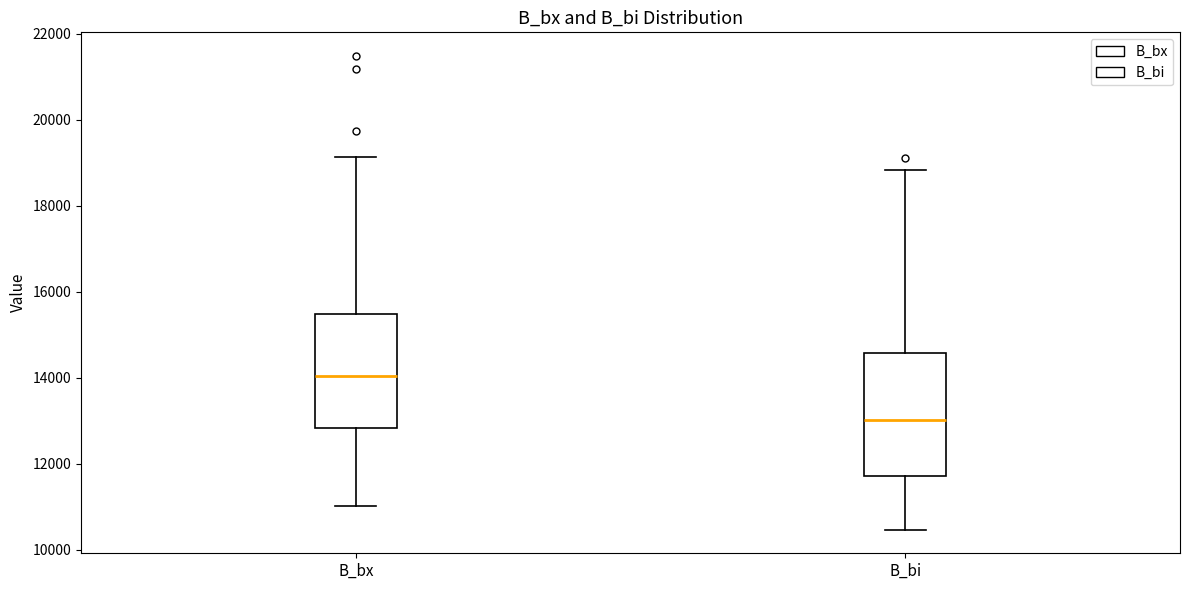

Reading left to right, read every box against the y-axis: the position of its median line, the range the box covers, and the ends of its whiskers. The values are not printed on the chart, so give them approximately, as read against the axis.

B_bx: median 14000, box 12800 to 15400, whiskers 11000 to 19200
B_bi: median 13000, box 11800 to 14600, whiskers 10400 to 18800